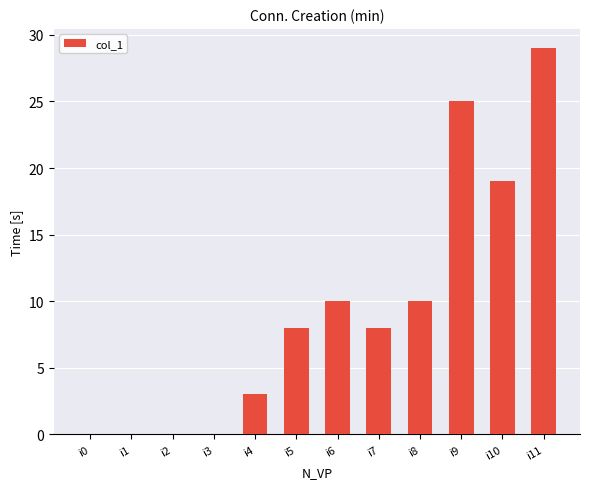

The value at i6 is 10. True or false?

True